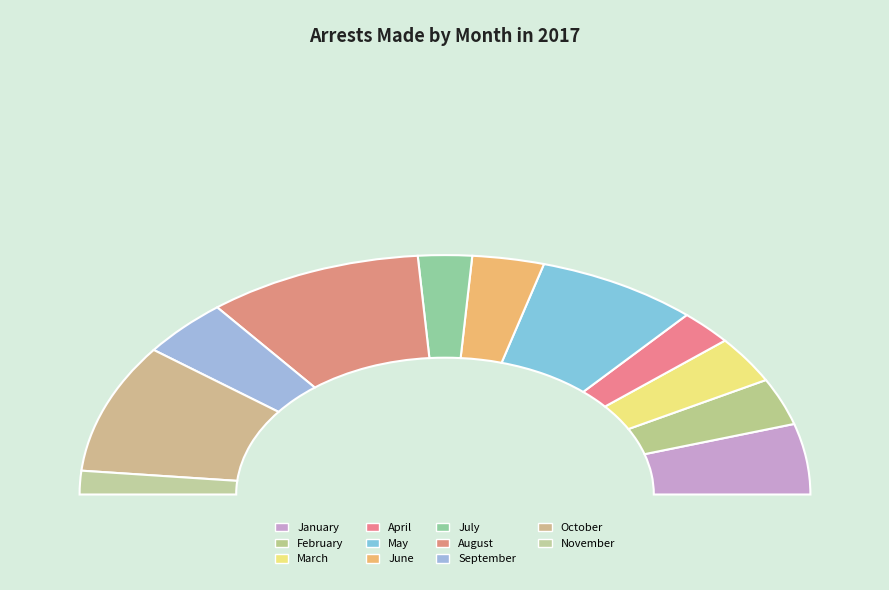

What is the largest slice in the pie chart?

August